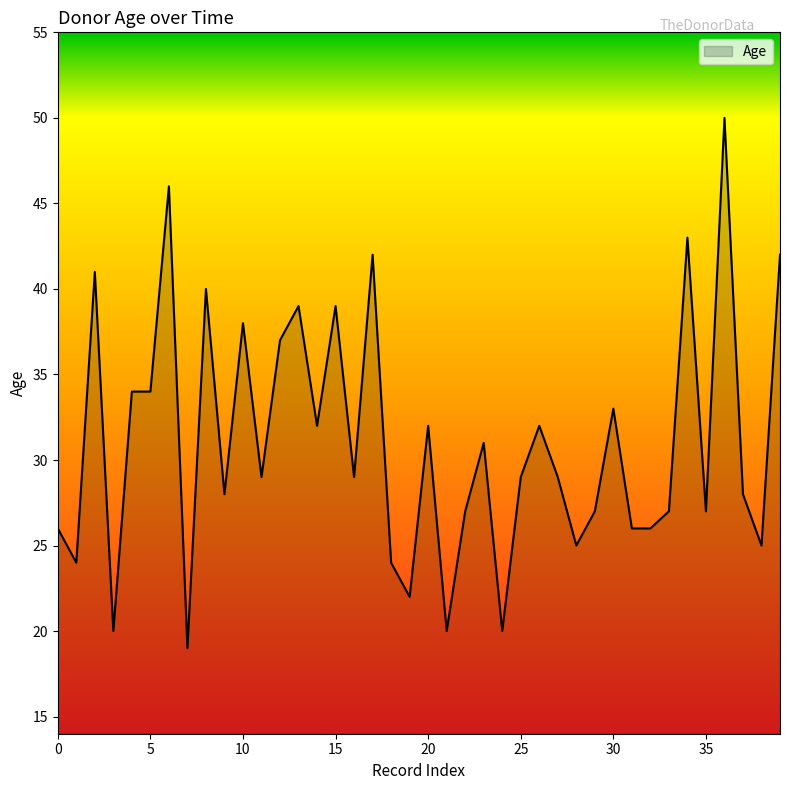

What is the maximum value shown in the chart?

50